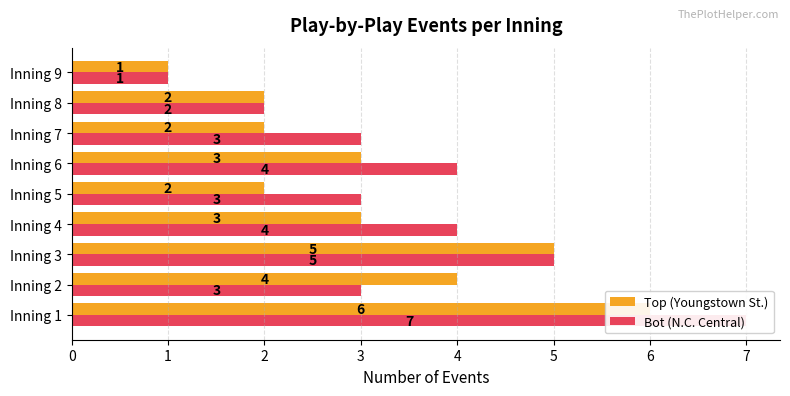

How many series are shown in this chart?

2